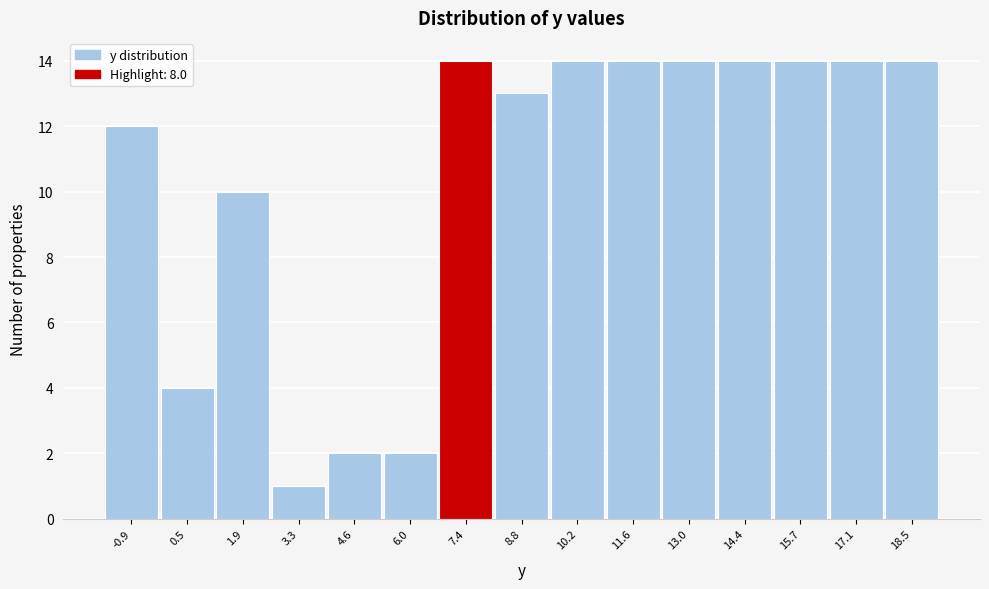

Reading left to right, extract all data points from this chart.

-0.9=12	0.5=4	1.9=10	3.3=1	4.6=2	6.0=2	7.4=14	8.8=13	10.2=14	11.6=14	13.0=14	14.4=14	15.7=14	17.1=14	18.5=14